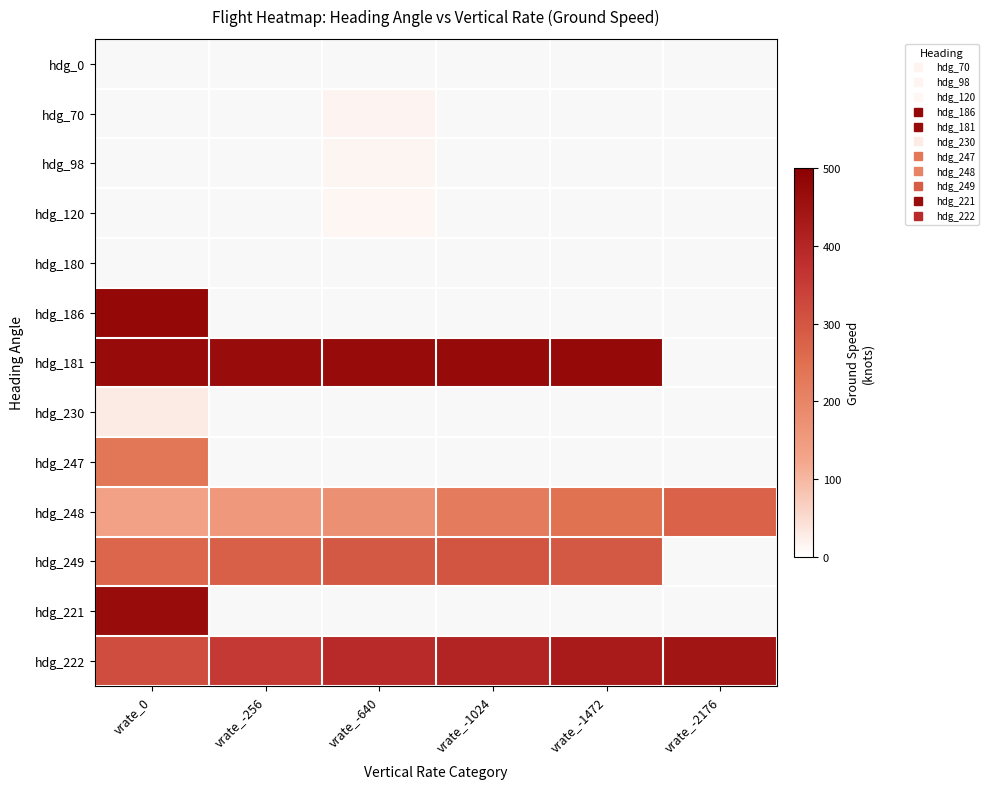

Is the value of hdg_221 at vrate_-640 greater than the value of hdg_181 at vrate_0?

No